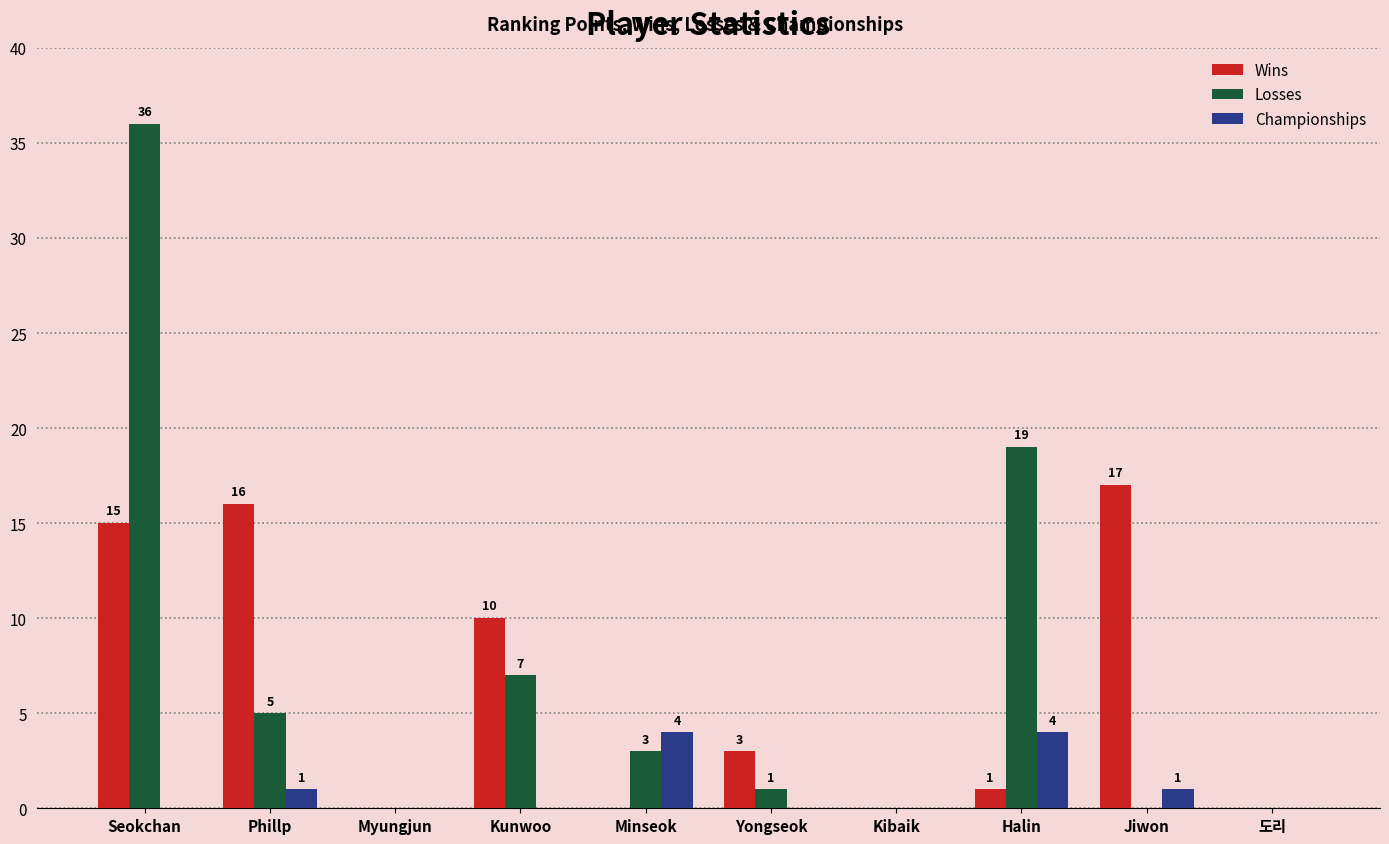

The value of Losses at Halin is 12. True or false?

False